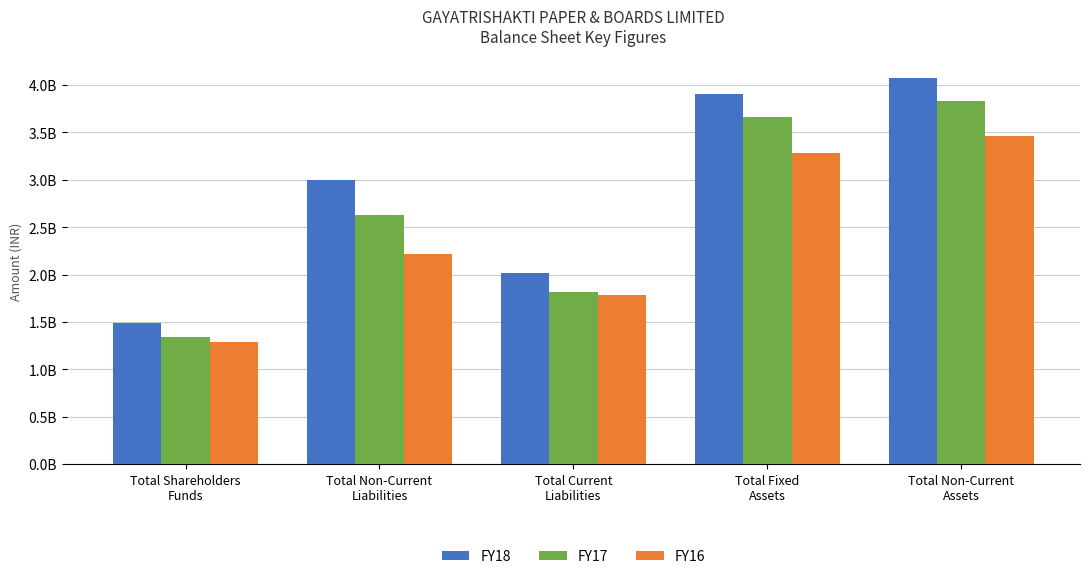

What are all the series names shown in the legend?

FY18, FY17, FY16